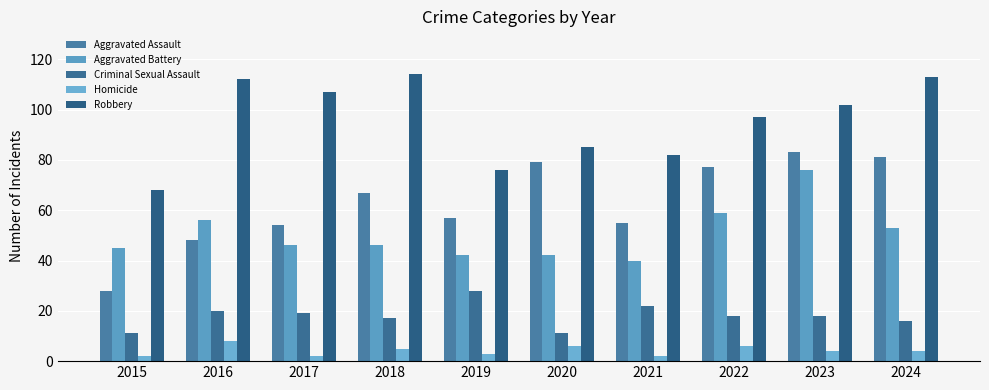

Where does the Aggravated Assault series first go above 67?

2020